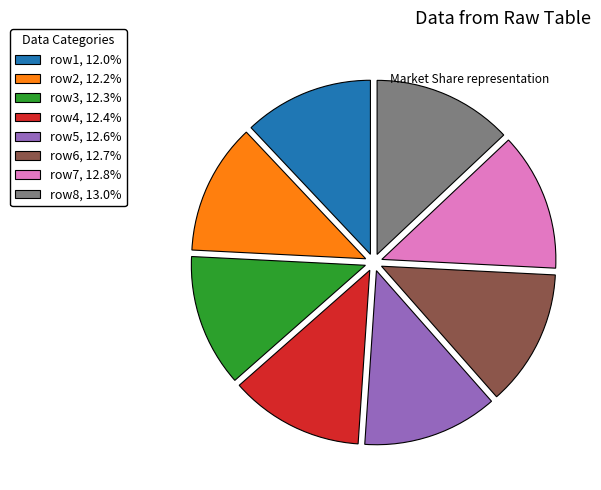

Approximately how many times larger is the value at row3, 12.3% compared to row4, 12.4%?

1.0